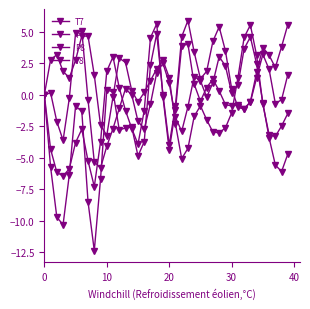

Does the chart have visible grid lines?

No